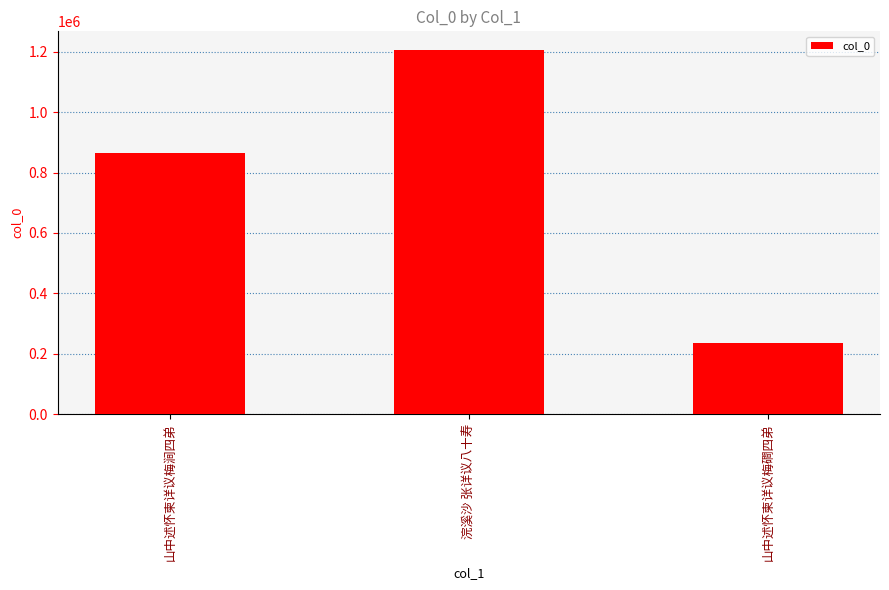

How many values are below 864874?

1